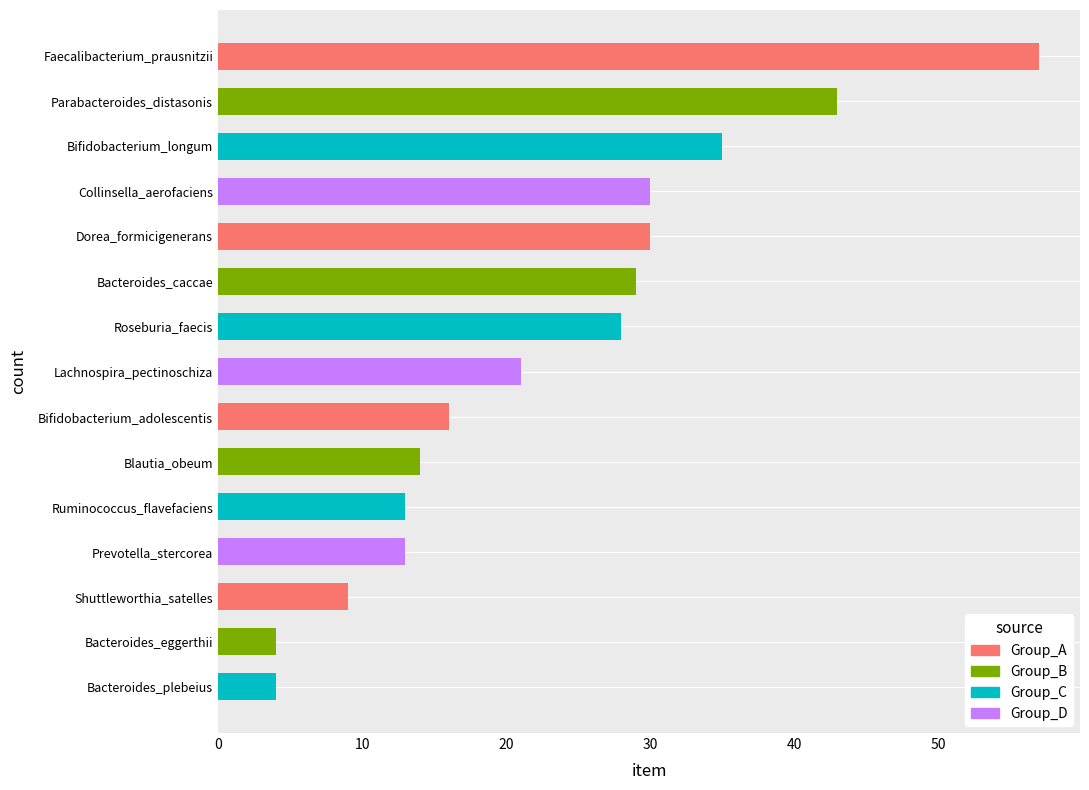

Reading top to bottom, list all the values displayed in this chart.

57	43	35	30	30	29	28	21	16	14	13	13	9	4	4